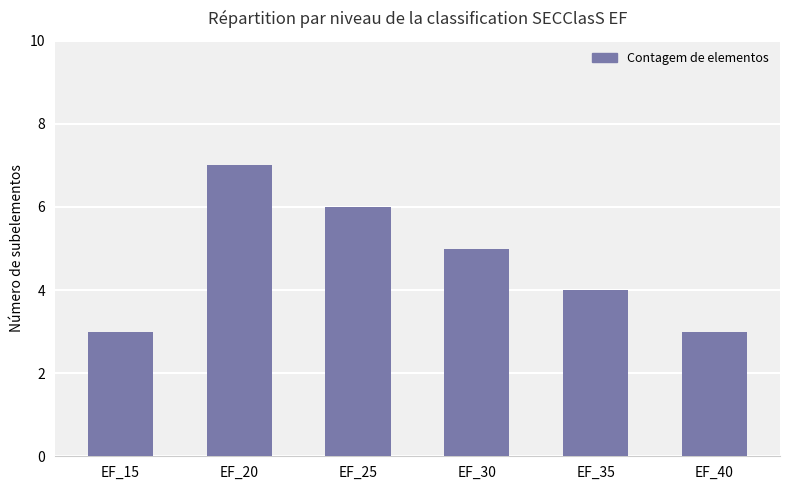

What is the change in value from EF_35 to EF_40?

-1